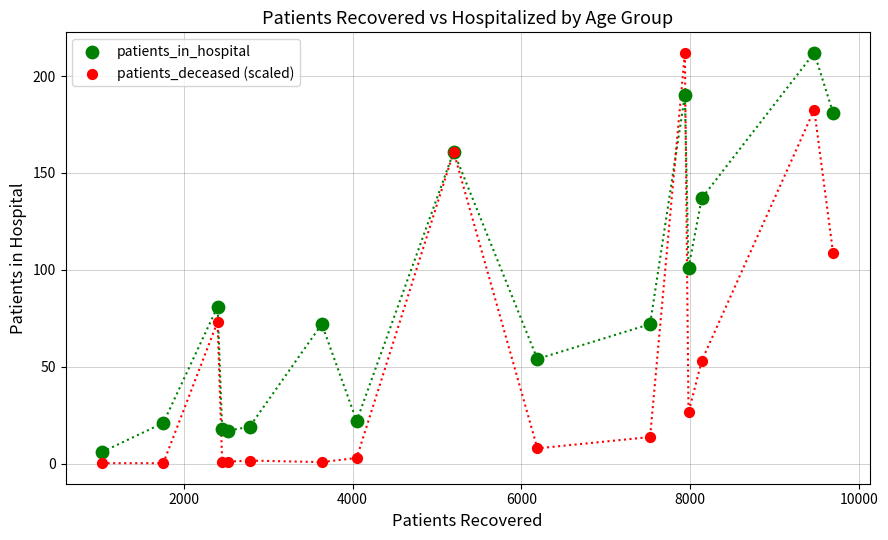

Which series has the largest Y range (max minus min)?

patients_deceased (scaled)